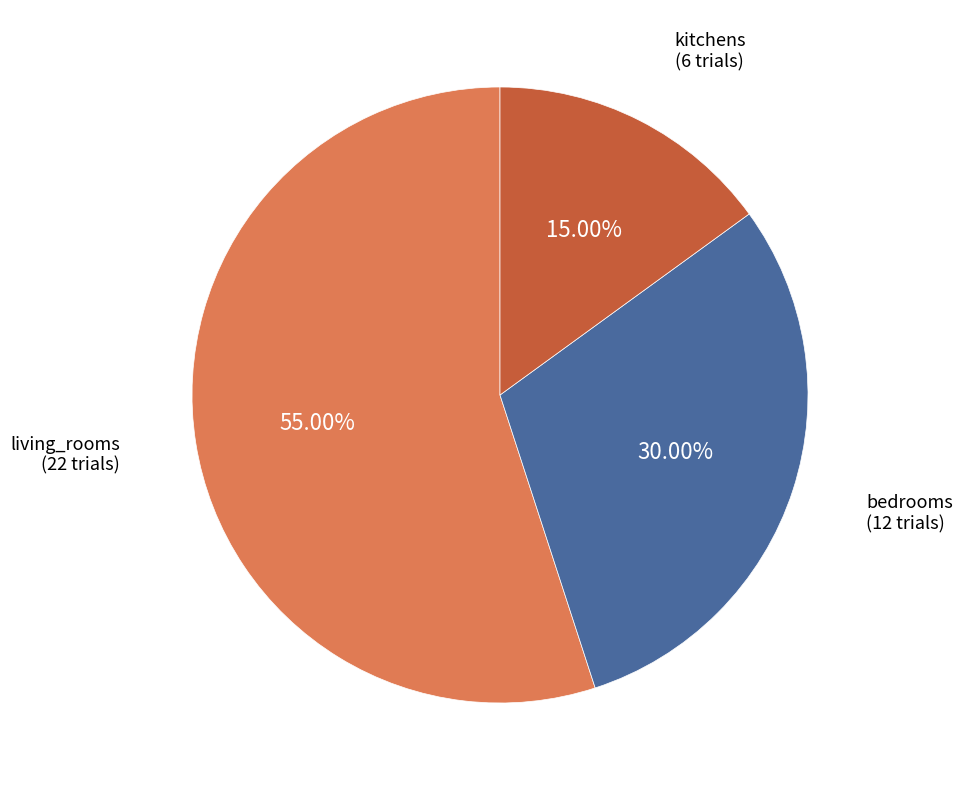

Is there a majority slice in this chart?

Yes